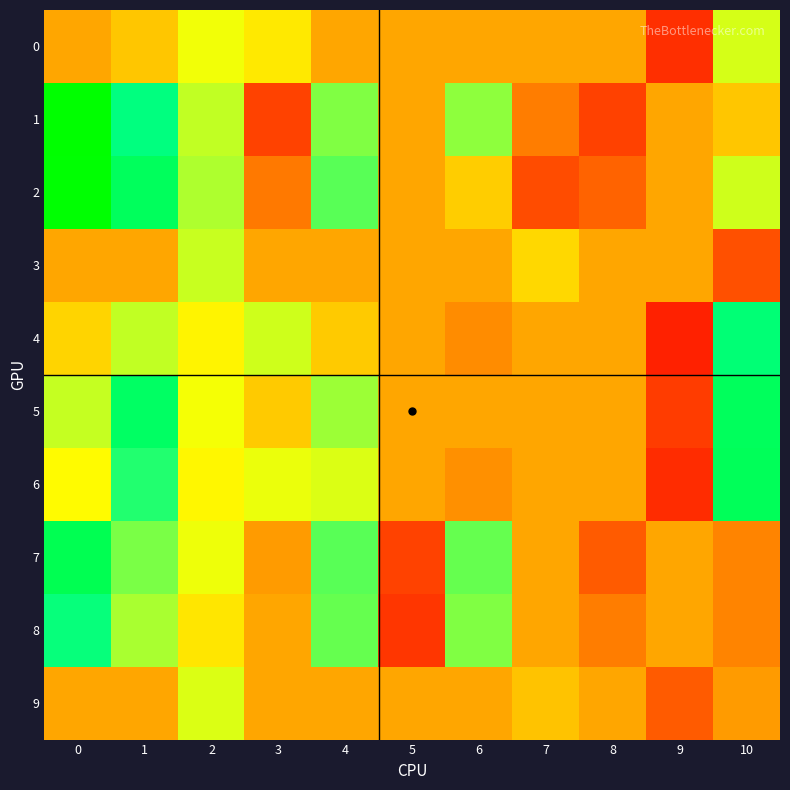

Reading left to right, what are all the values shown in this chart?

row_0: 0=0.0	1=0.0	2=0.0	3=0.0	4=0.0	5=0.0	6=0.0	7=0.0	8=0.0	9=-0.0	10=0.0
row_1: 0=0.1	1=0.0	2=0.0	3=-0.0	4=0.0	5=0.0	6=0.0	7=-0.0	8=-0.0	9=0.0	10=0.0
row_2: 0=0.1	1=0.0	2=0.0	3=-0.0	4=0.0	5=0.0	6=0.0	7=-0.0	8=-0.0	9=0.0	10=0.0
row_3: 0=0.0	1=0.0	2=0.0	3=0.0	4=0.0	5=0.0	6=0.0	7=0.0	8=0.0	9=0.0	10=-0.0
row_4: 0=0.0	1=0.0	2=0.0	3=0.0	4=0.0	5=0.0	6=-0.0	7=0.0	8=0.0	9=-0.0	10=0.0
row_5: 0=0.0	1=0.0	2=0.0	3=0.0	4=0.0	5=0.0	6=0.0	7=0.0	8=0.0	9=-0.0	10=0.0
row_6: 0=0.0	1=0.0	2=0.0	3=0.0	4=0.0	5=0.0	6=-0.0	7=0.0	8=0.0	9=-0.0	10=0.0
row_7: 0=0.0	1=0.0	2=0.0	3=-0.0	4=0.0	5=-0.0	6=0.0	7=0.0	8=-0.0	9=0.0	10=-0.0
row_8: 0=0.0	1=0.0	2=0.0	3=0.0	4=0.0	5=-0.0	6=0.0	7=0.0	8=-0.0	9=0.0	10=-0.0
row_9: 0=0.0	1=0.0	2=0.0	3=0.0	4=0.0	5=0.0	6=0.0	7=0.0	8=0.0	9=-0.0	10=-0.0